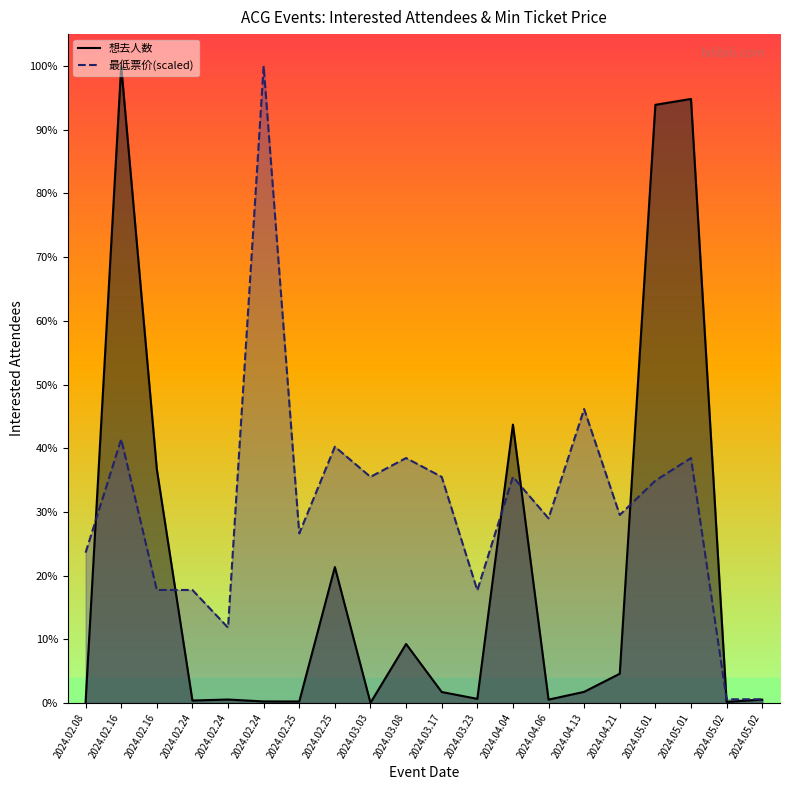

Where does the 想去人数_line series first go above 213?

2024.02.16